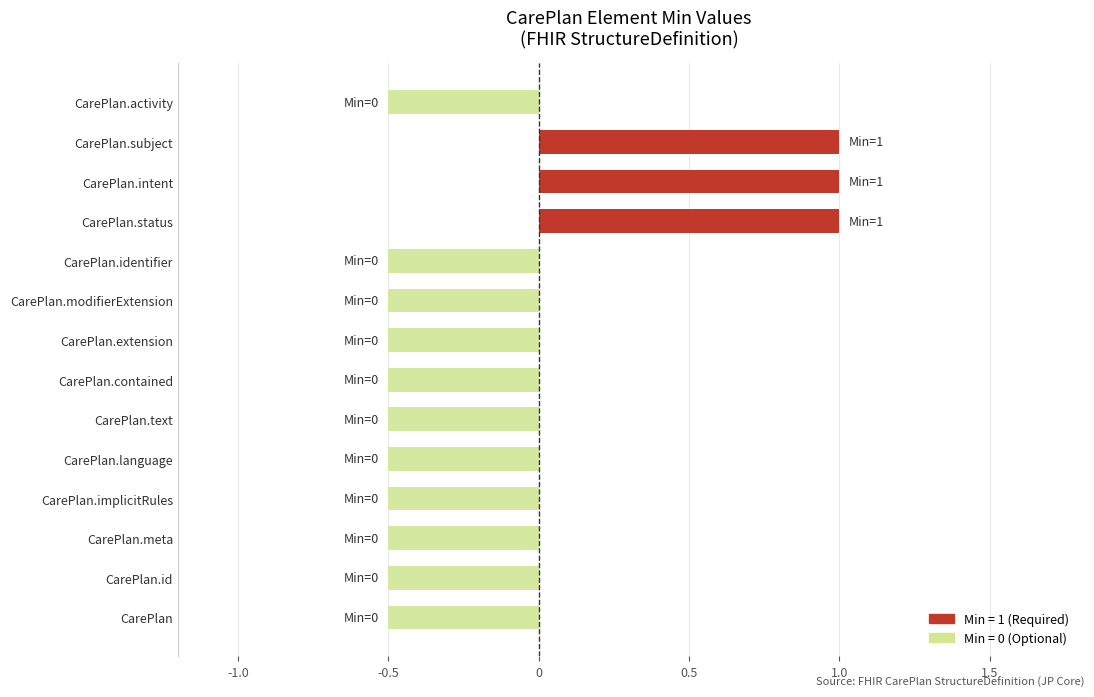

What is the maximum value shown in the chart?

1.0